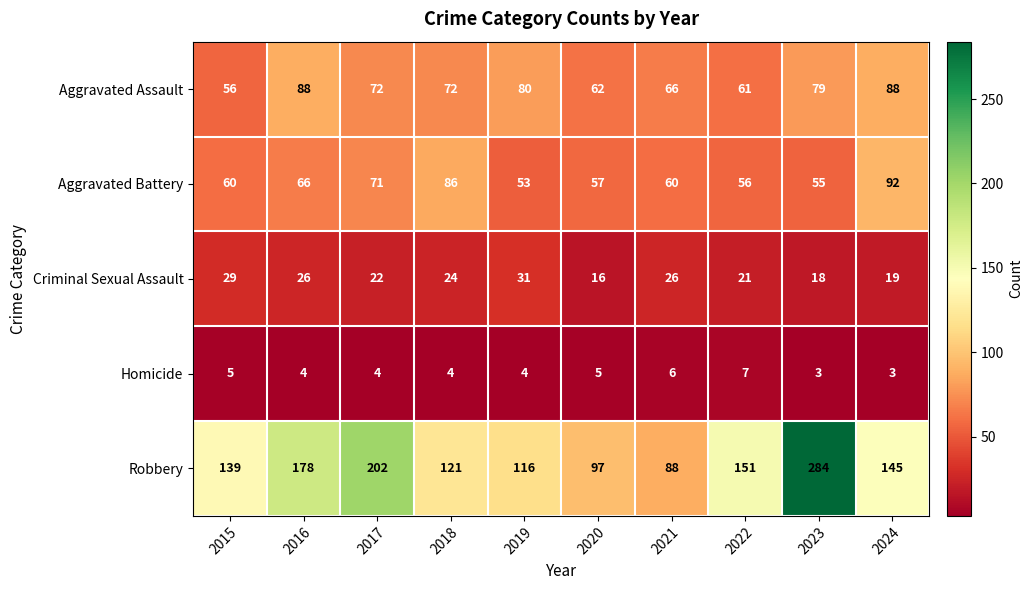

How many series are shown in this chart?

5